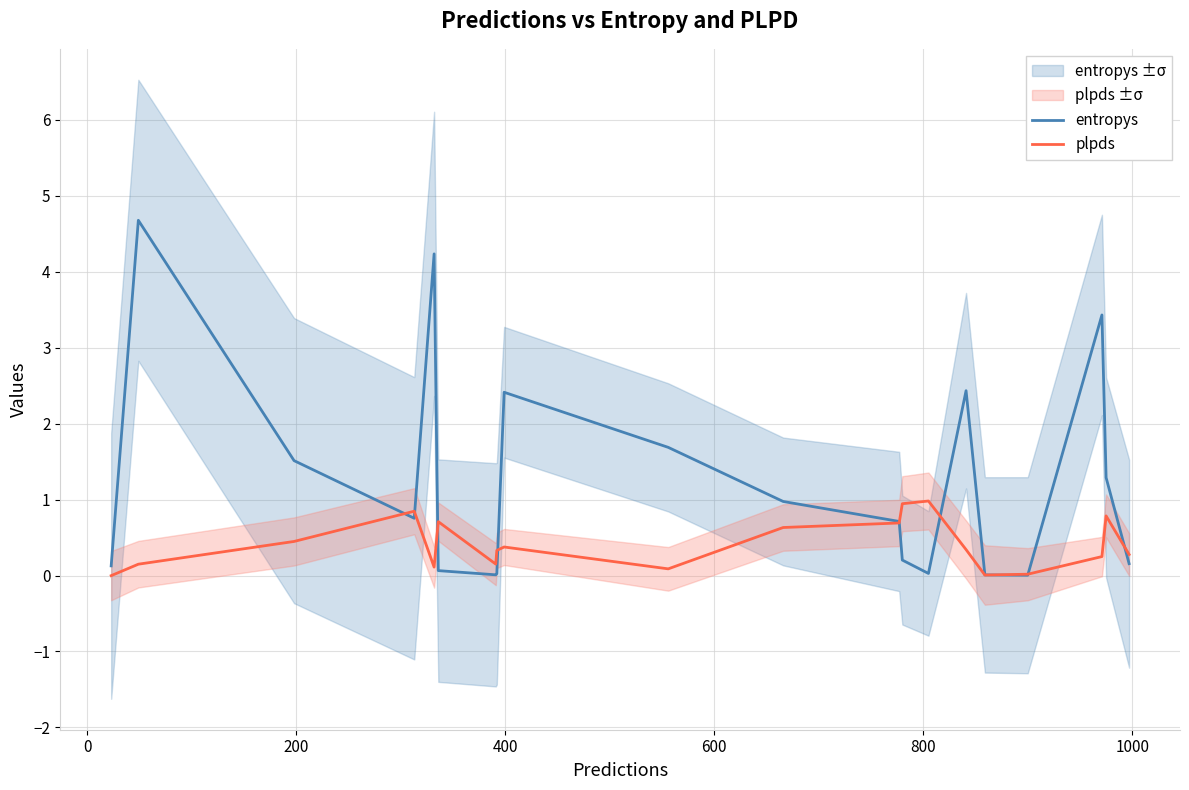

Reading right to left, transcribe all the data shown in this chart.

entropys: 0.2	1.3	3.4	0.0	0.0	2.4	0.0	0.2	0.7	1.0	1.7	2.4	0.0	0.0	0.1	4.2	0.8	1.5	4.7	0.1
plpds: 0.3	0.8	0.2	0.0	0.0	0.3	1.0	0.9	0.7	0.6	0.1	0.4	0.3	0.2	0.7	0.1	0.8	0.4	0.1	-0.0